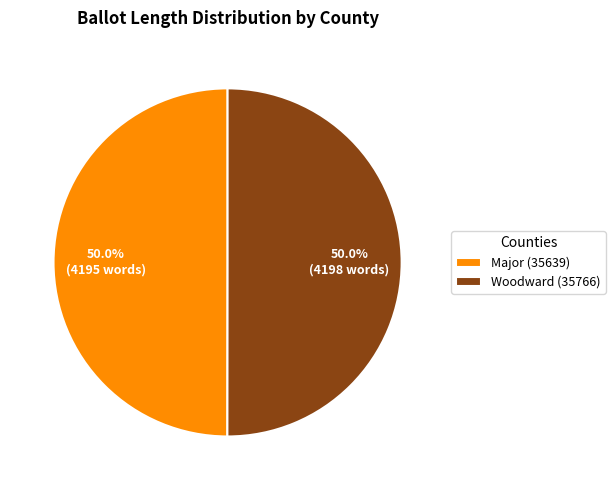

What is the ratio of the value at Major (35639) to the value at Woodward (35766)?

1.0